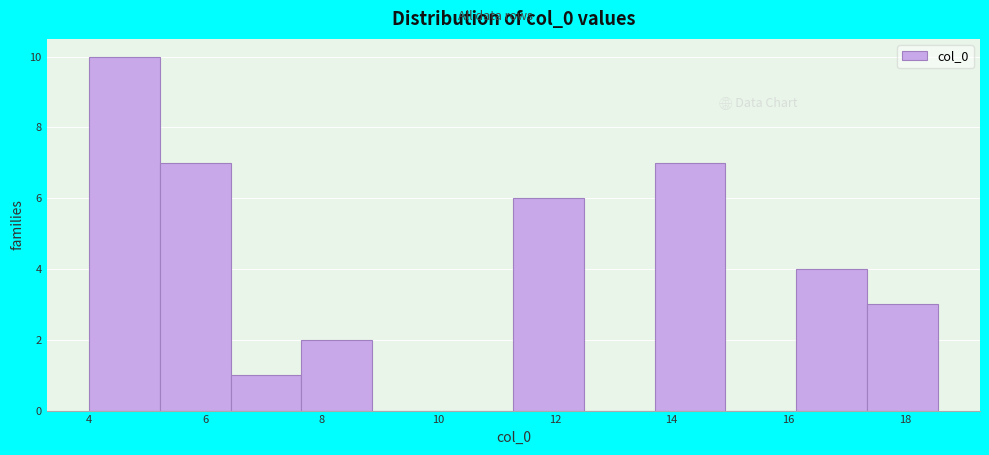

Reading left to right, transcribe this chart: for each bar, give the range it covers on the x-axis and its height. Neither the bar edges nor the heights are printed on the chart, so give them approximately, as read against the axes.

4.0 to 5.2: 10
5.2 to 6.4: 7
6.4 to 7.6: 1
7.6 to 8.8: 2
8.8 to 10.0: 0
10.0 to 11.2: 0
11.2 to 12.4: 6
12.4 to 13.8: 0
13.8 to 15.0: 7
15.0 to 16.2: 0
16.2 to 17.4: 4
17.4 to 18.6: 3